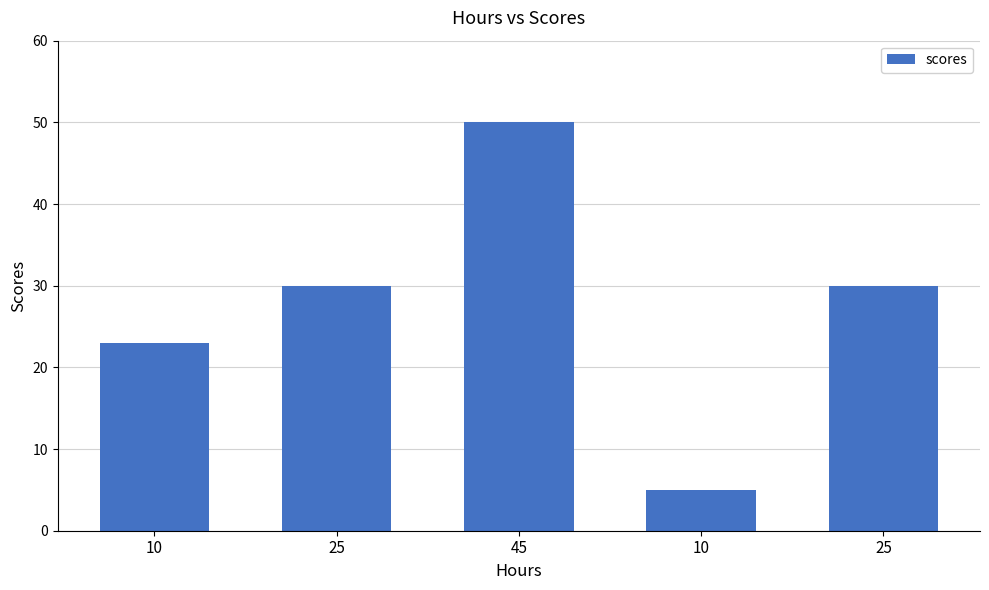

How many data points does each series have?

5